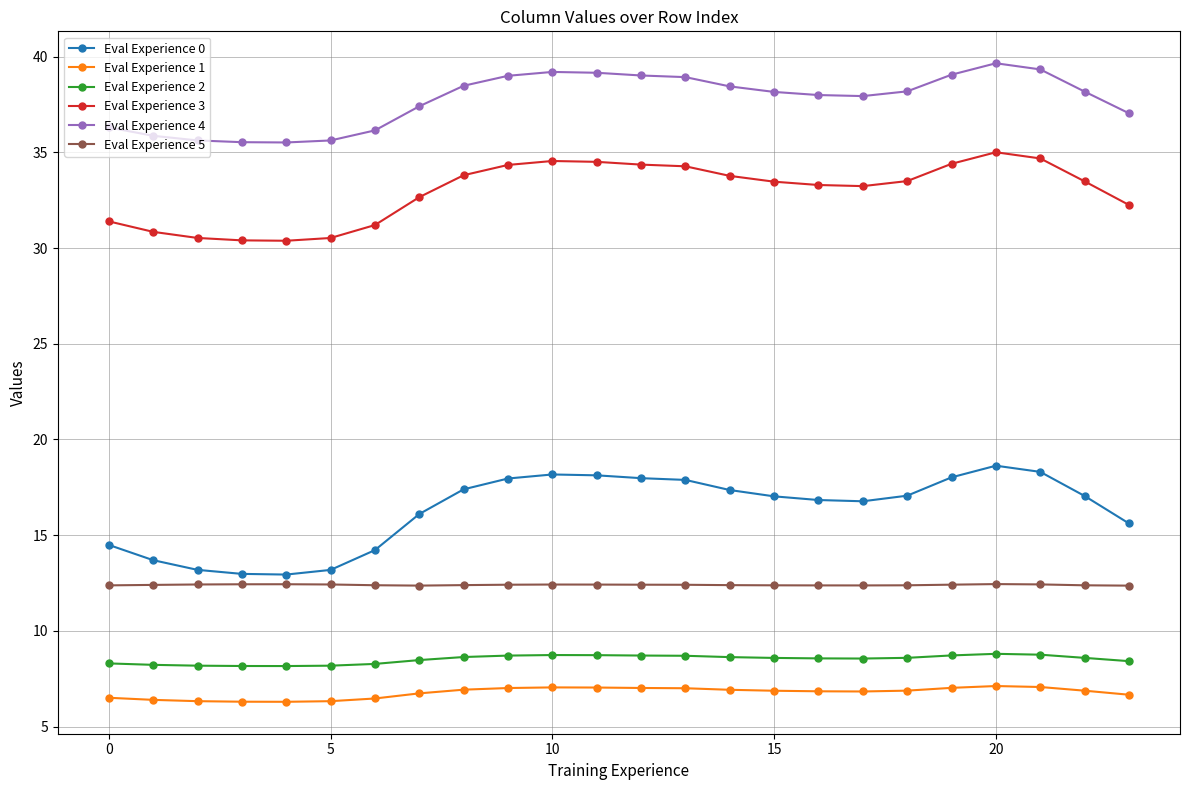

How many lines are shown in the chart?

6